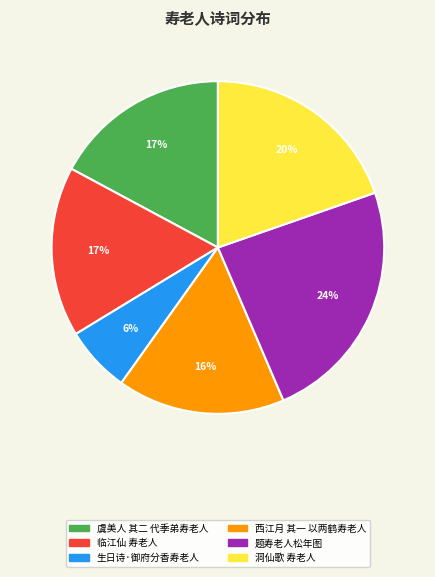

Between 西江月 其一 以两鹤寿老人 and 虞美人 其二 代季弟寿老人, which is larger?

虞美人 其二 代季弟寿老人